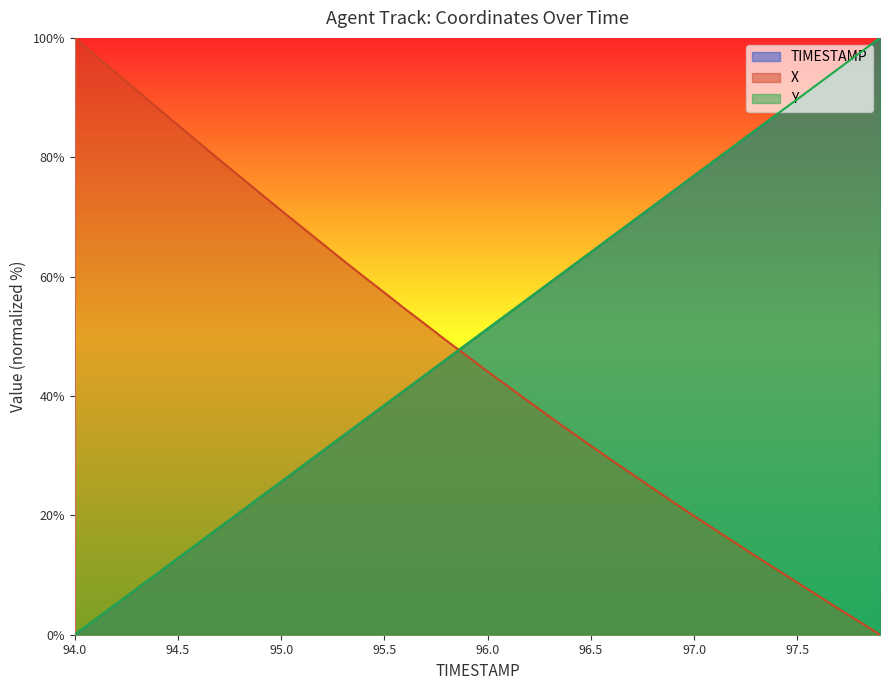

Reading left to right, extract all data points from this chart.

TIMESTAMP: 94.0=0.0	94.1=2.6	94.2=5.1	94.3=7.7	94.4=10.3	94.5=12.8	94.6=15.4	94.7=17.9	94.8=20.5	94.9=23.1	95.0=25.6	95.1=28.2	95.2=30.8	95.3=33.3	95.4=35.9	95.5=38.5	95.6=41.0	95.7=43.6	95.8=46.2	95.9=48.7	96.0=51.3	96.1=53.8	96.2=56.4	96.3=59.0	96.4=61.5	96.5=64.1	96.6=66.7	96.7=69.2	96.8=71.8	96.9=74.4	97.0=76.9	97.1=79.5	97.2=82.1	97.3=84.6	97.4=87.2	97.5=89.7	97.6=92.3	97.7=94.9	97.8=97.4	97.9=100.0
X: 94.0=100.0	94.1=97.1	94.2=94.1	94.3=91.2	94.4=88.3	94.5=85.4	94.6=82.5	94.7=79.6	94.8=76.8	94.9=73.9	95.0=71.1	95.1=68.3	95.2=65.5	95.3=62.7	95.4=60.0	95.5=57.3	95.6=54.6	95.7=52.0	95.8=49.3	95.9=46.7	96.0=44.1	96.1=41.6	96.2=39.0	96.3=36.5	96.4=34.1	96.5=31.7	96.6=29.2	96.7=26.9	96.8=24.5	96.9=22.2	97.0=19.9	97.1=17.6	97.2=15.4	97.3=13.1	97.4=10.9	97.5=8.7	97.6=6.5	97.7=4.3	97.8=2.2	97.9=0.0
Y: 94.0=0.0	94.1=2.6	94.2=5.1	94.3=7.7	94.4=10.2	94.5=12.8	94.6=15.4	94.7=18.0	94.8=20.5	94.9=23.1	95.0=25.6	95.1=28.2	95.2=30.8	95.3=33.3	95.4=35.9	95.5=38.4	95.6=41.0	95.7=43.6	95.8=46.1	95.9=48.7	96.0=51.3	96.1=53.8	96.2=56.4	96.3=59.0	96.4=61.5	96.5=64.1	96.6=66.7	96.7=69.2	96.8=71.8	96.9=74.3	97.0=76.9	97.1=79.5	97.2=82.0	97.3=84.6	97.4=87.2	97.5=89.7	97.6=92.3	97.7=94.9	97.8=97.4	97.9=100.0